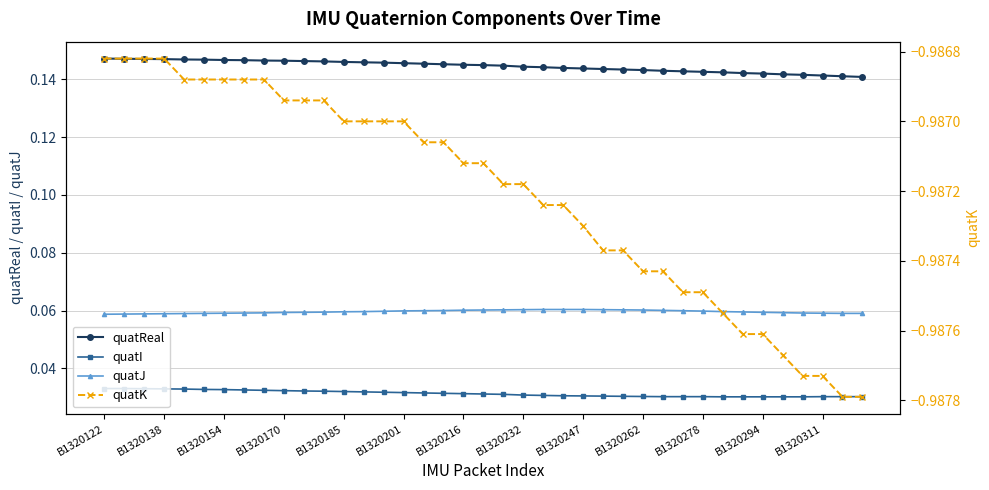

True or false: quatJ and quatI intersect in this chart.

False